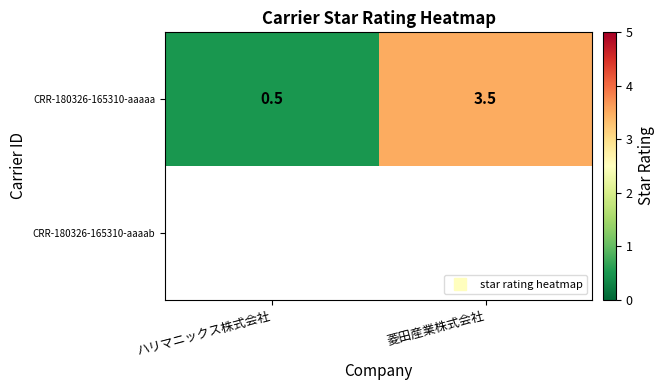

What is the average value of the CRR-180326-165310-aaaaa series?

2.0